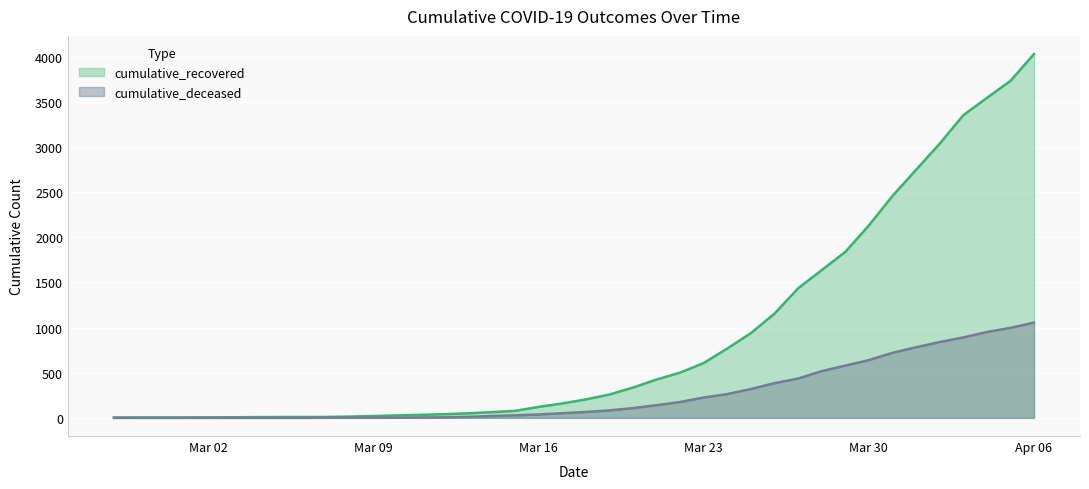

At how many categories does at least one series exceed 2092?

8